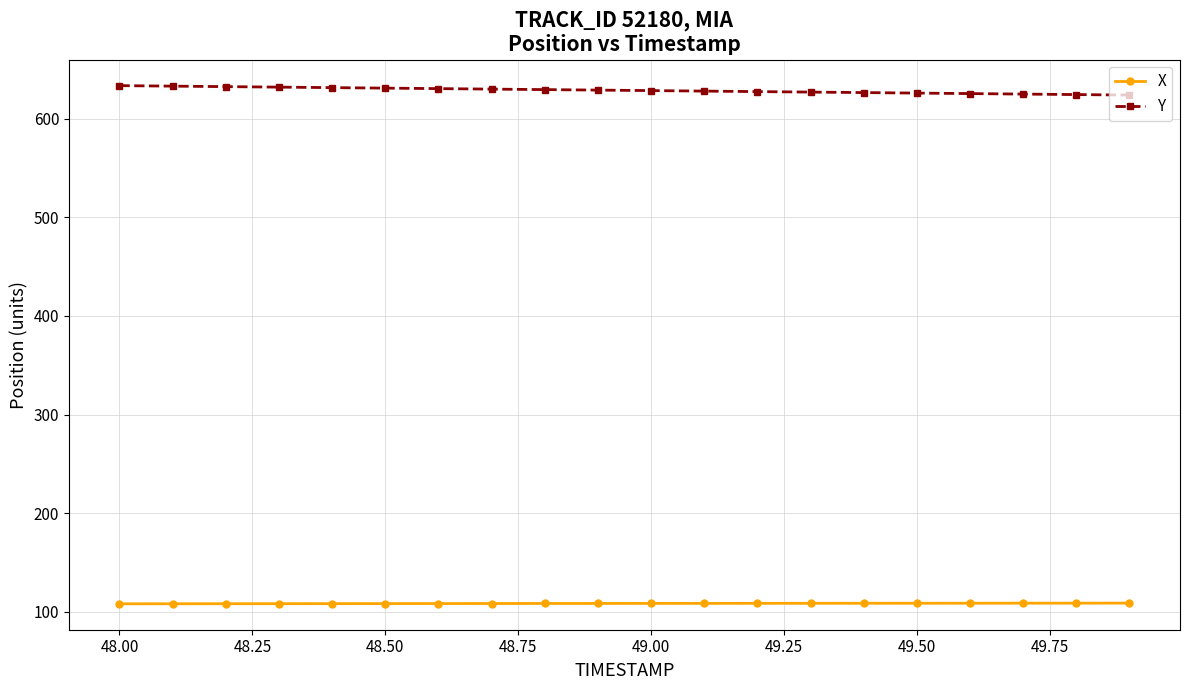

What is the average value of the Y series?

628.8